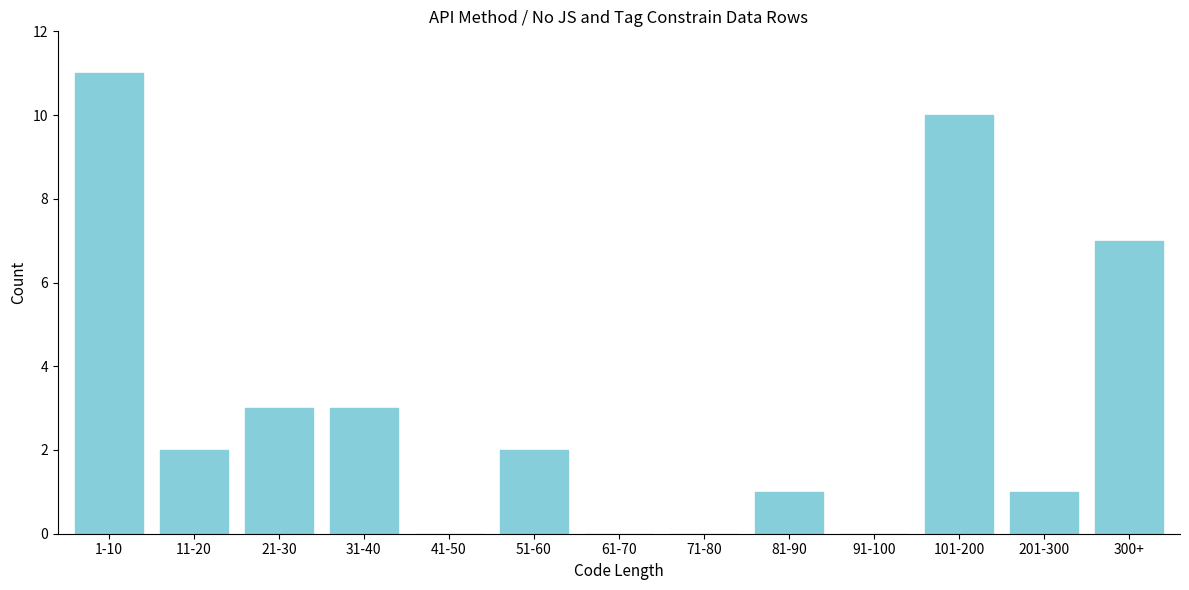

Reading left to right, transcribe all the data shown in this chart.

1-10=11	11-20=2	21-30=3	31-40=3	41-50=0	51-60=2	61-70=0	71-80=0	81-90=1	91-100=0	101-200=10	201-300=1	300+=7